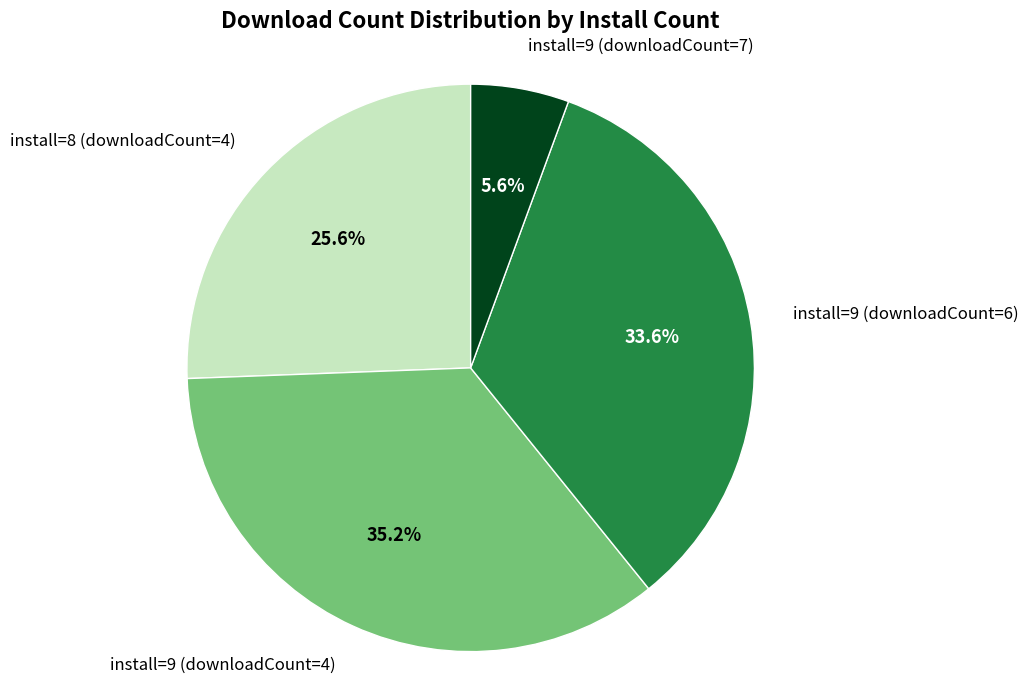

How many slices are in this pie chart?

4